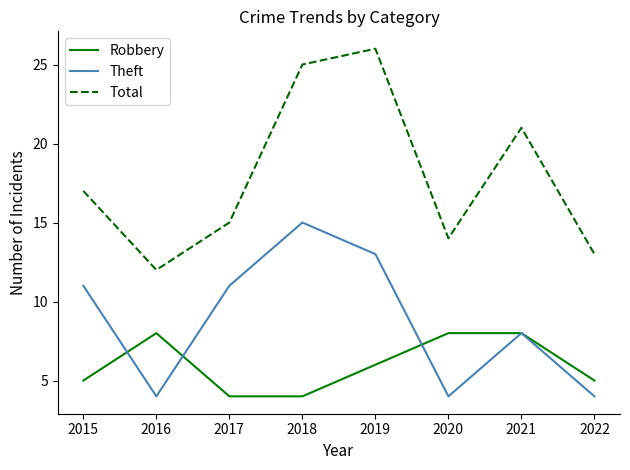

Is it true that Total equals 15 at 2017?

True